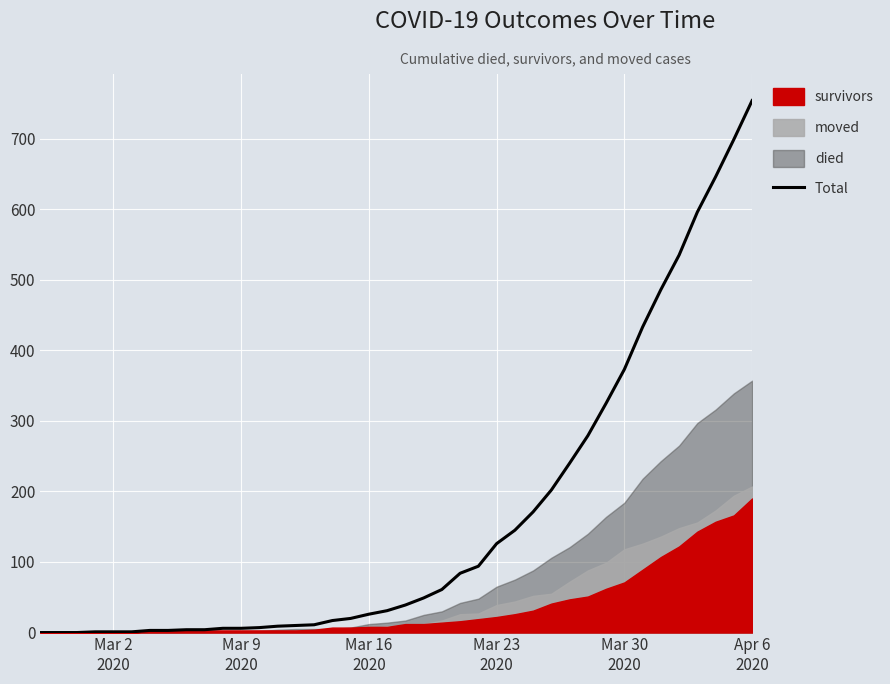

What is the maximum value for Total?

754